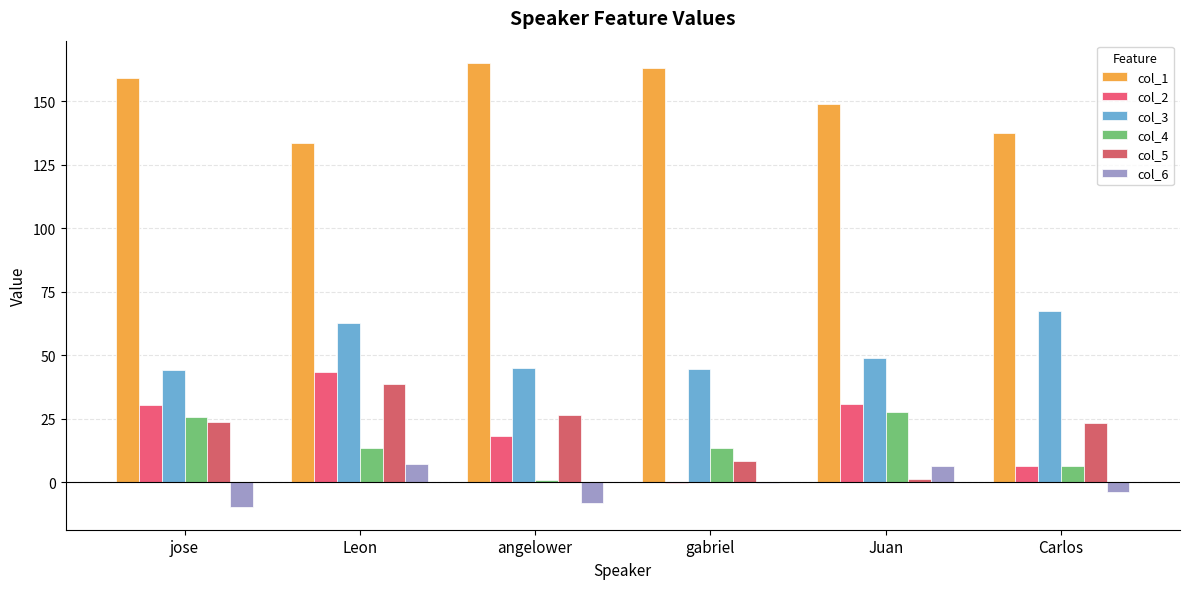

How many distinct data groups are displayed?

6